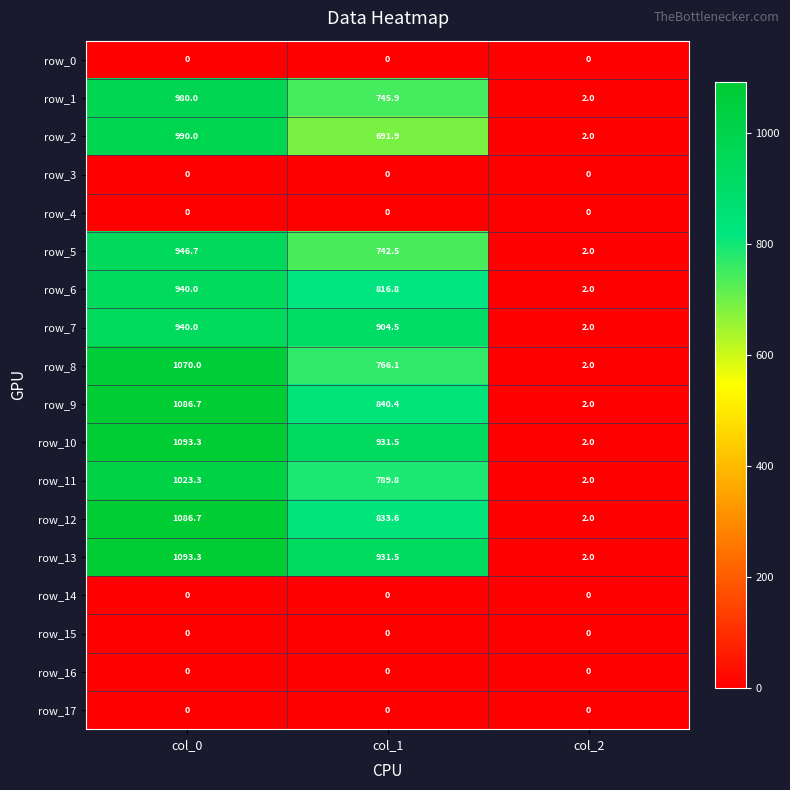

What is the maximum value shown in the chart?

1093.3